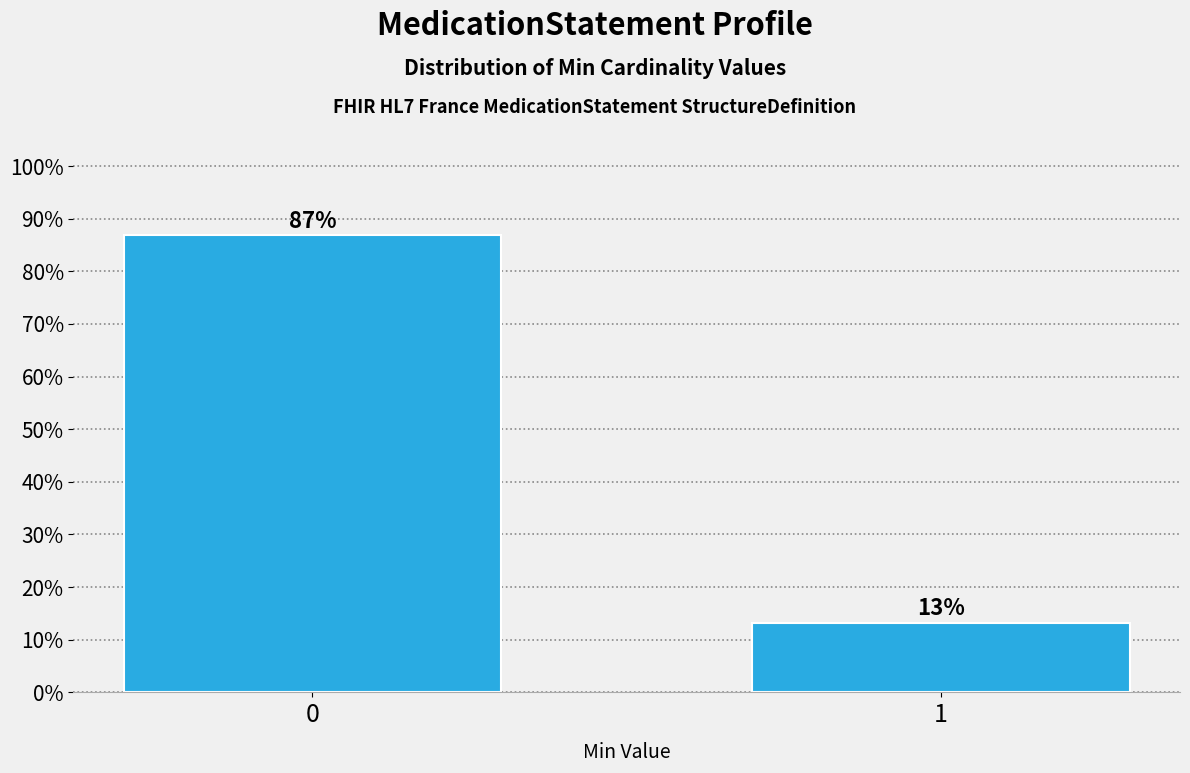

What is the value of the 1st bar from the left?

86.8